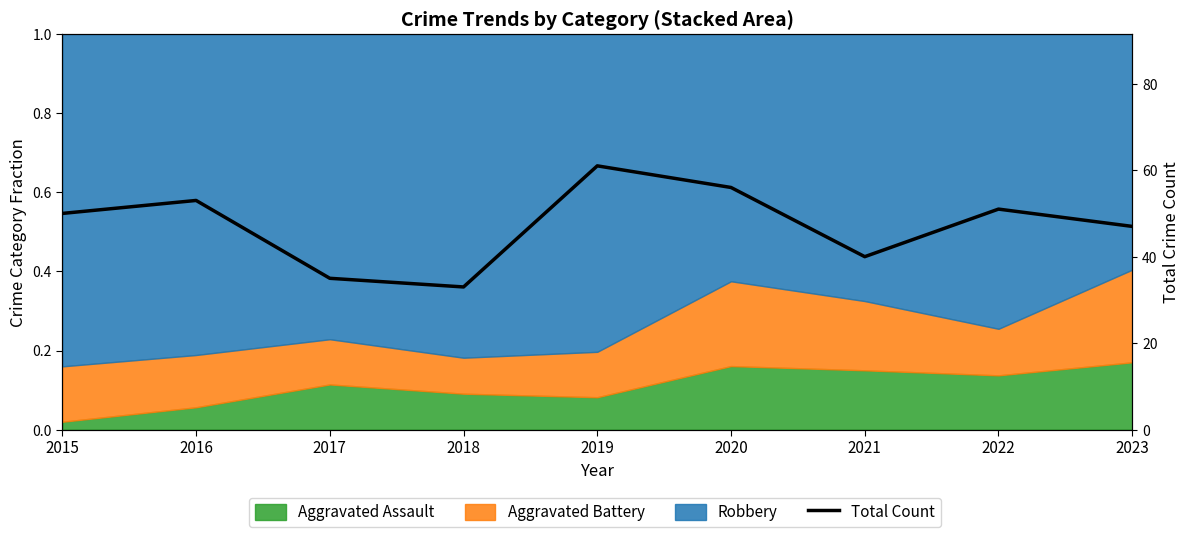

Where is the first local minimum?

2018